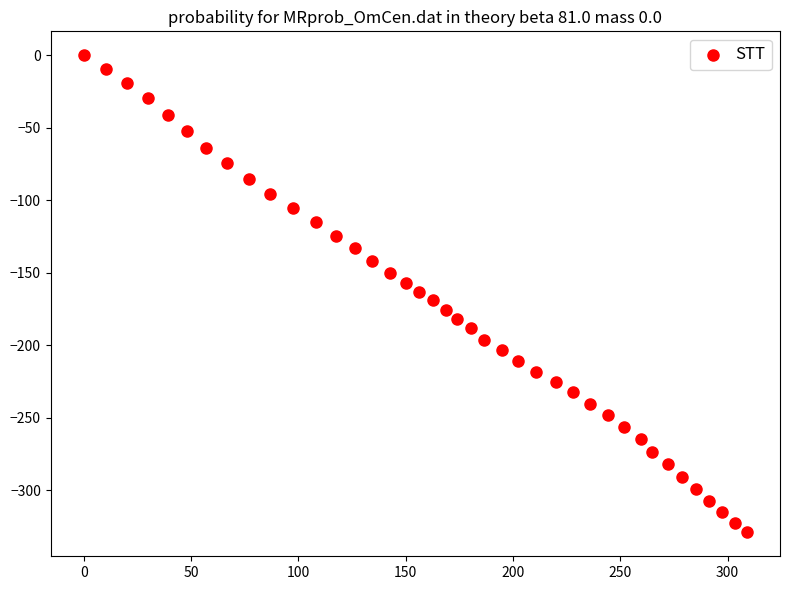

What is the range of X values (max minus min)?

309.0